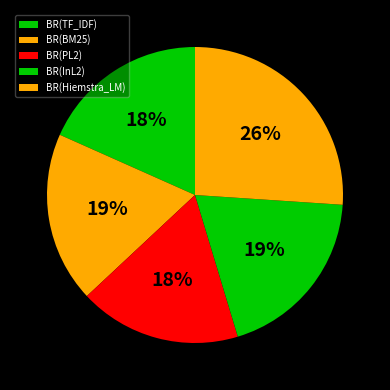

Which category has the biggest portion of the pie?

BR(Hiemstra_LM)